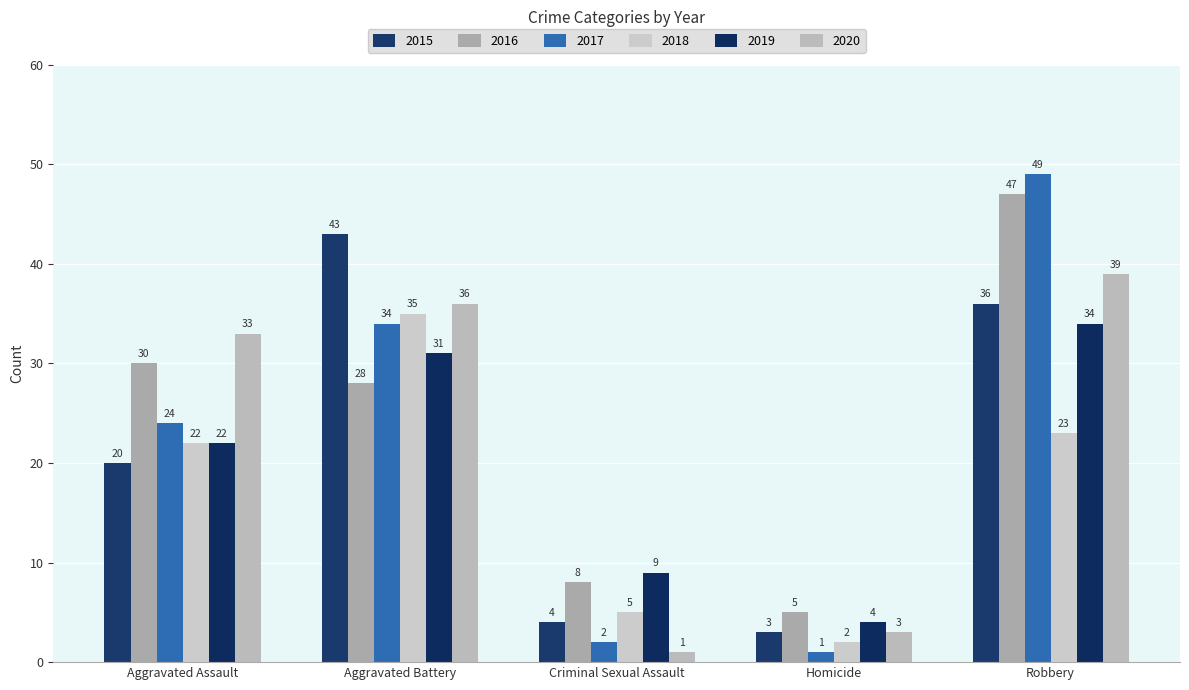

Is the value of 2017 at Homicide greater than the value of 2015 at Aggravated Assault?

No